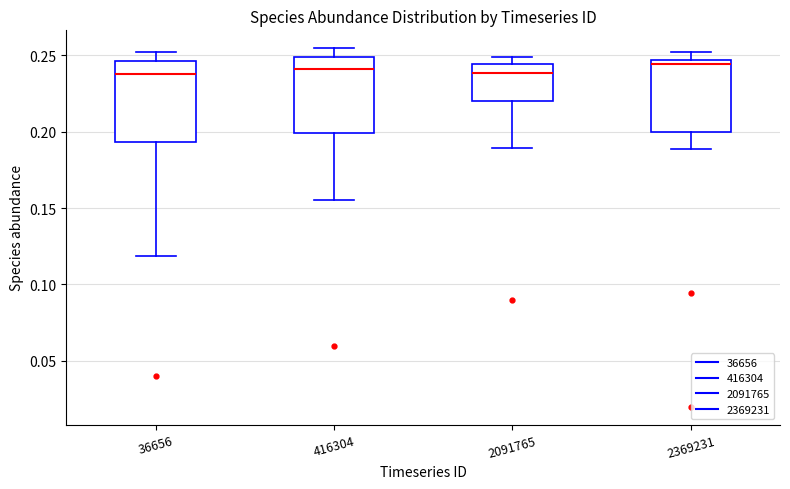

Reading left to right, transcribe this box plot: for each box, give where its median line is, the range the box spans, and where its two whiskers end, as read against the y-axis. The values are not printed on the chart, so give them approximately, as read against the axis.

36656: median 0.240, box 0.195 to 0.245, whiskers 0.120 to 0.250
416304: median 0.240, box 0.200 to 0.250, whiskers 0.155 to 0.255
2091765: median 0.240, box 0.220 to 0.245, whiskers 0.190 to 0.250
2369231: median 0.245 (just below the box's upper edge), box 0.200 to 0.245, whiskers 0.190 to 0.250